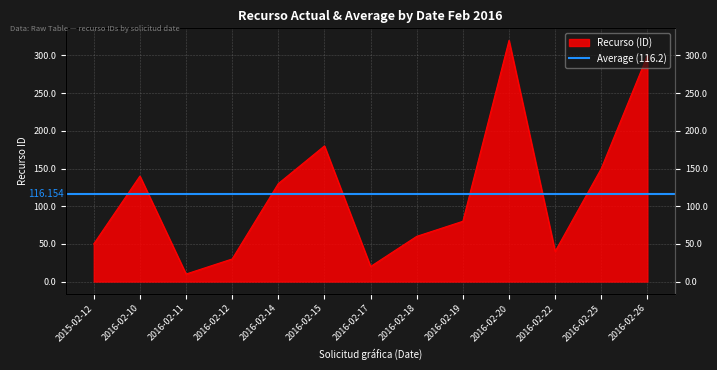

What is the approximate value at 2016-02-19, to the nearest 50?

100